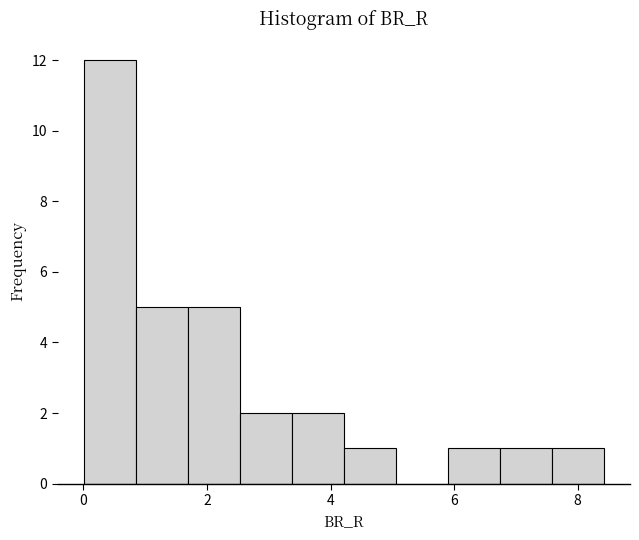

Which range on the x-axis has the tallest bar?

0.0 to 0.8